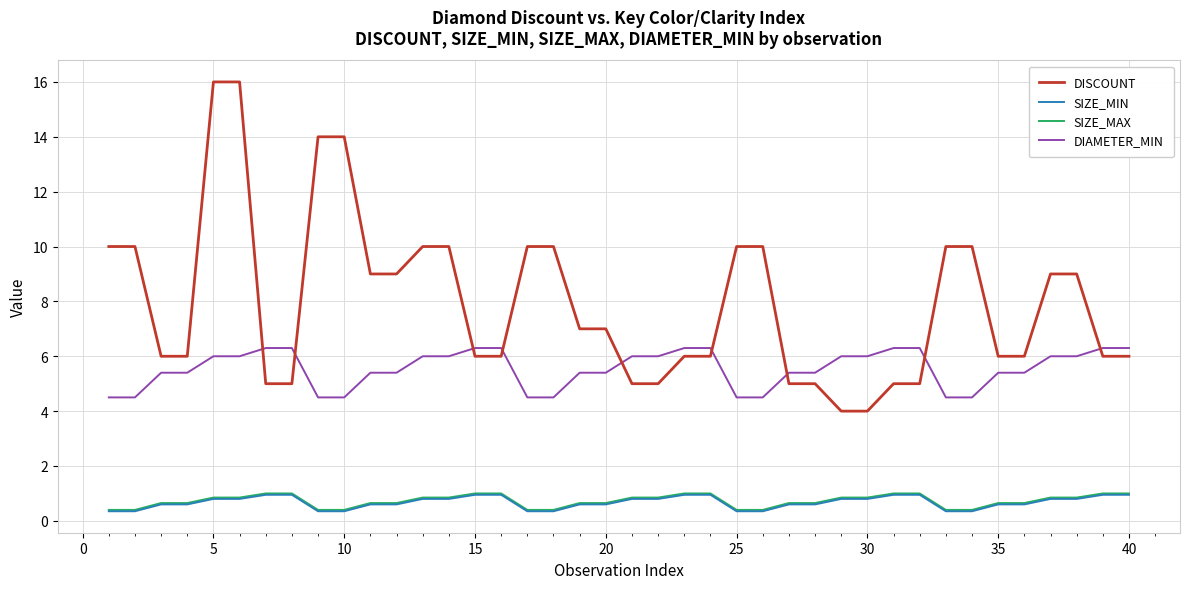

What is the greatest value displayed?

16.0